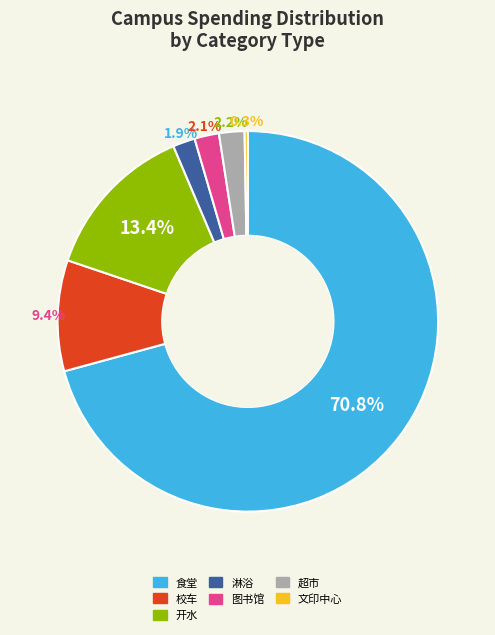

What percentage is the 超市 slice, to the nearest percent?

2%